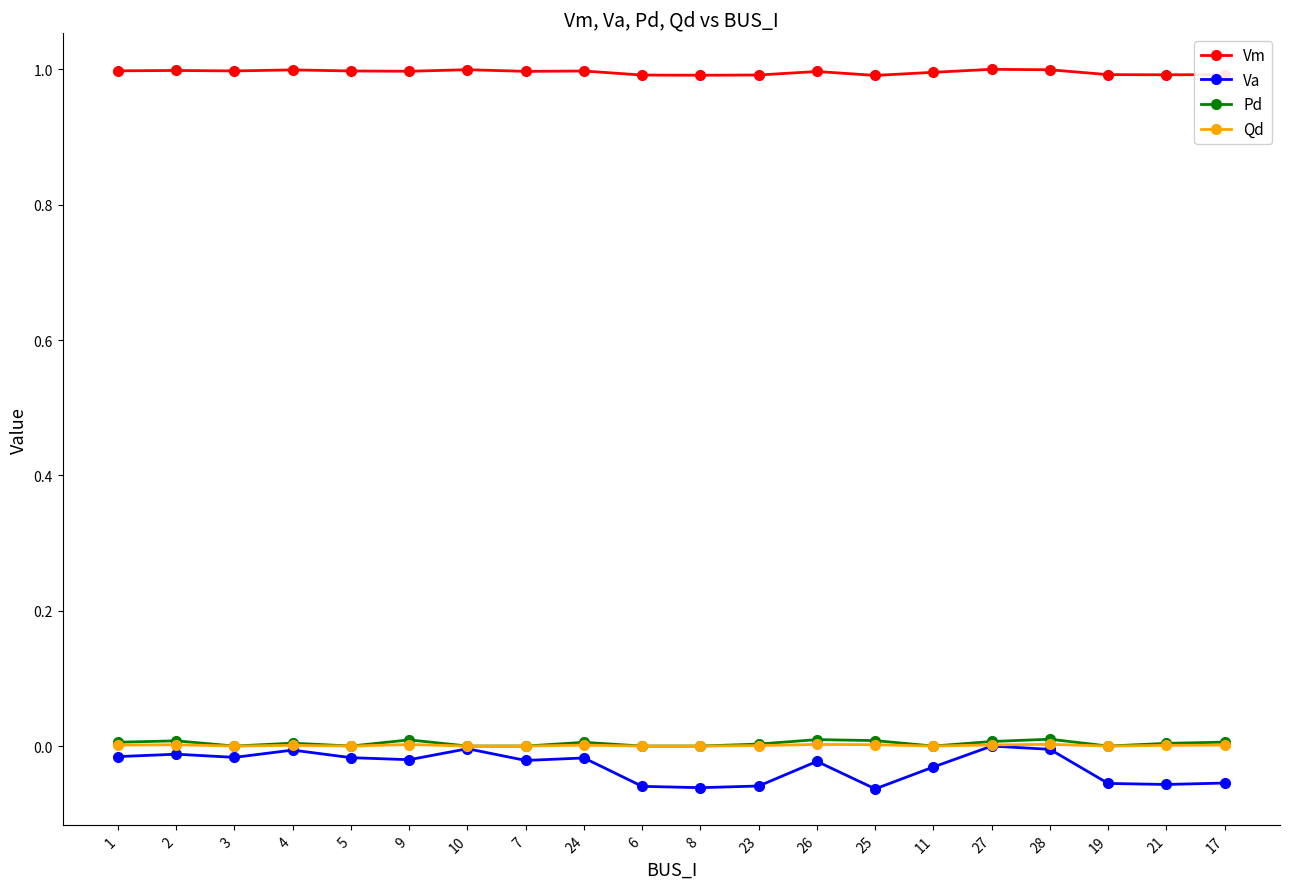

What are all the series names shown in the legend?

Vm, Va, Pd, Qd